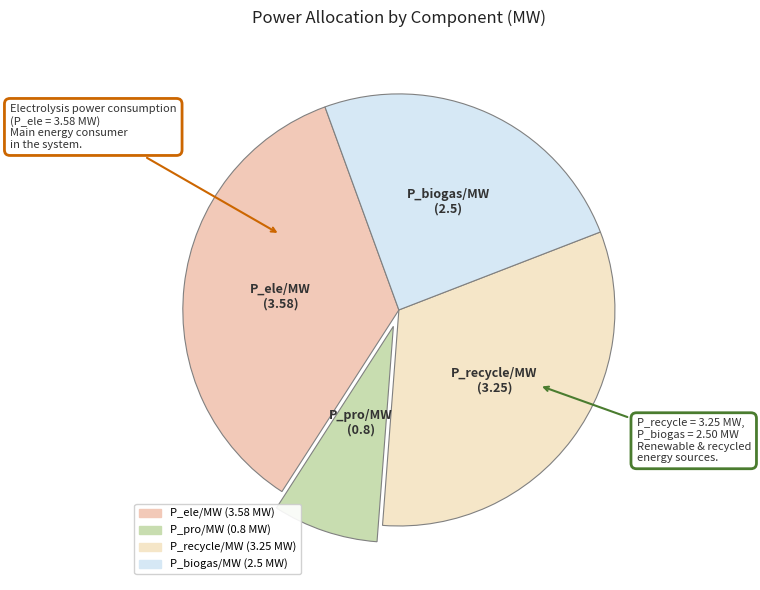

Is P_pro/MW the majority of the pie?

No